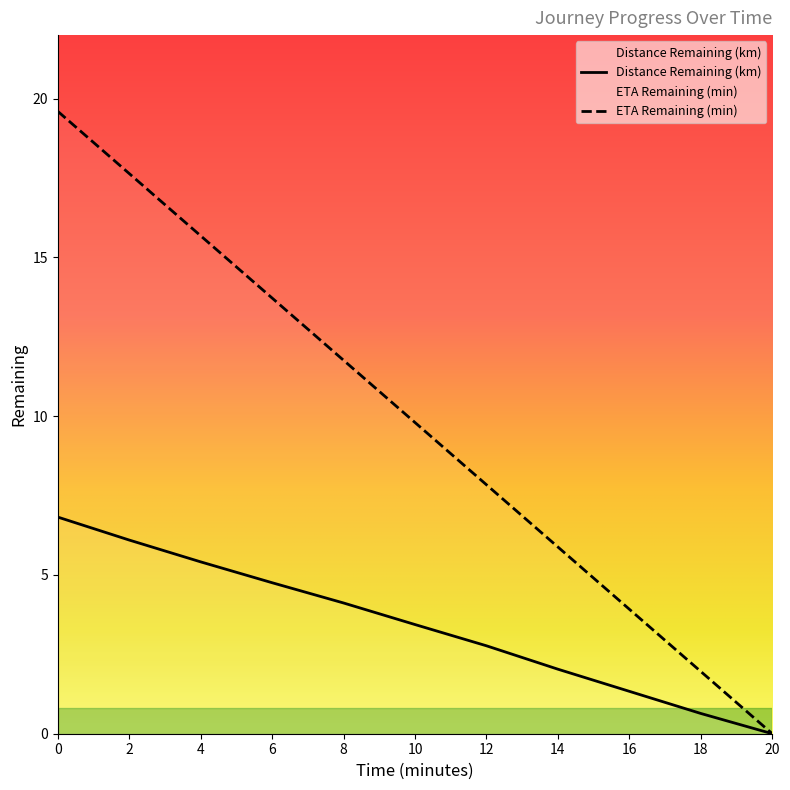

Between 16.0 and 2.0, which is larger?

2.0